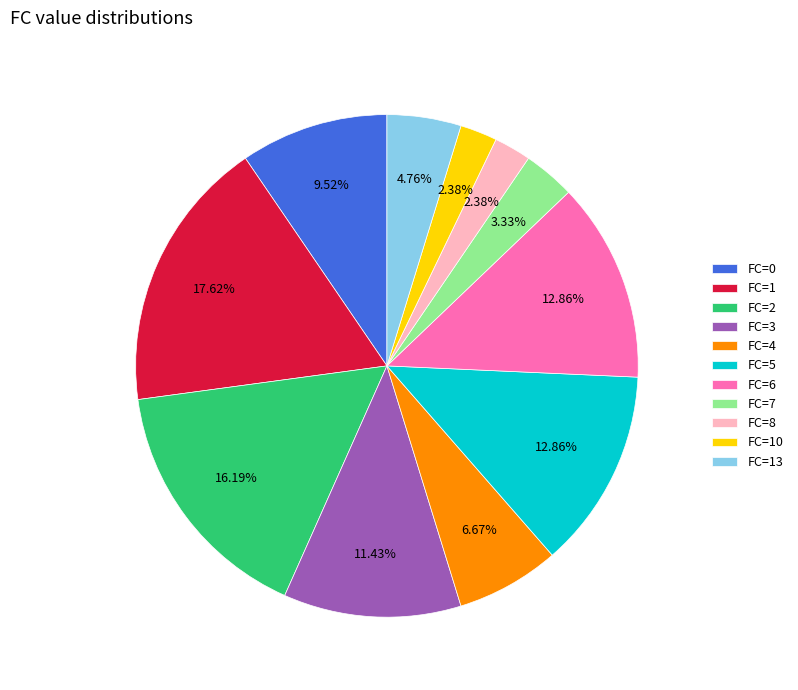

Combined, do FC=8 and FC=10 account for over 50%?

No